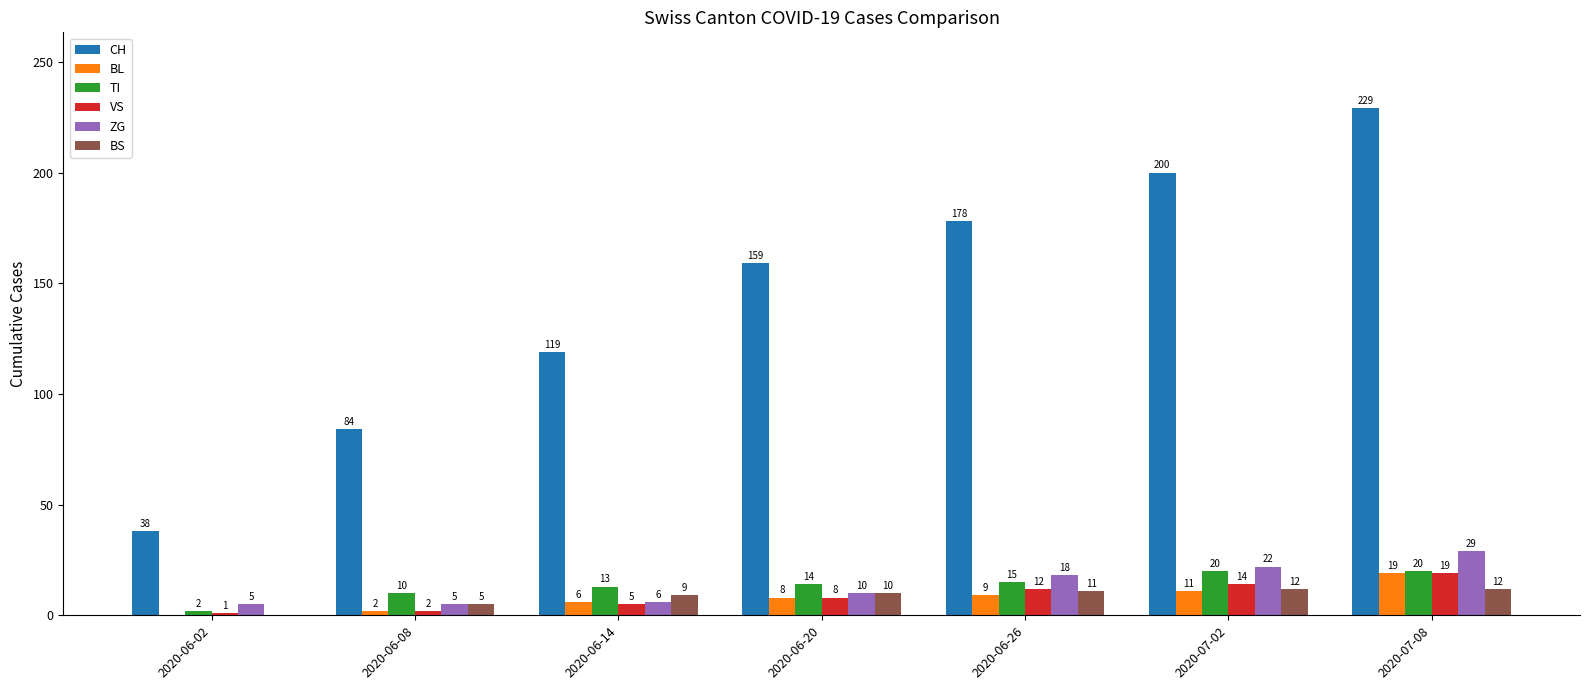

Between 2020-06-14 and 2020-06-20, which series saw the biggest shift?

CH